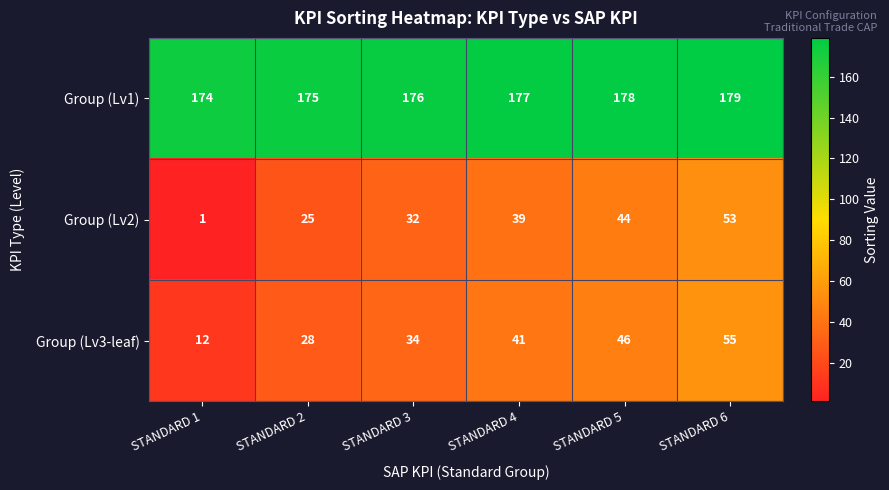

Which series has the largest range (max minus min)?

Group (Lv2)